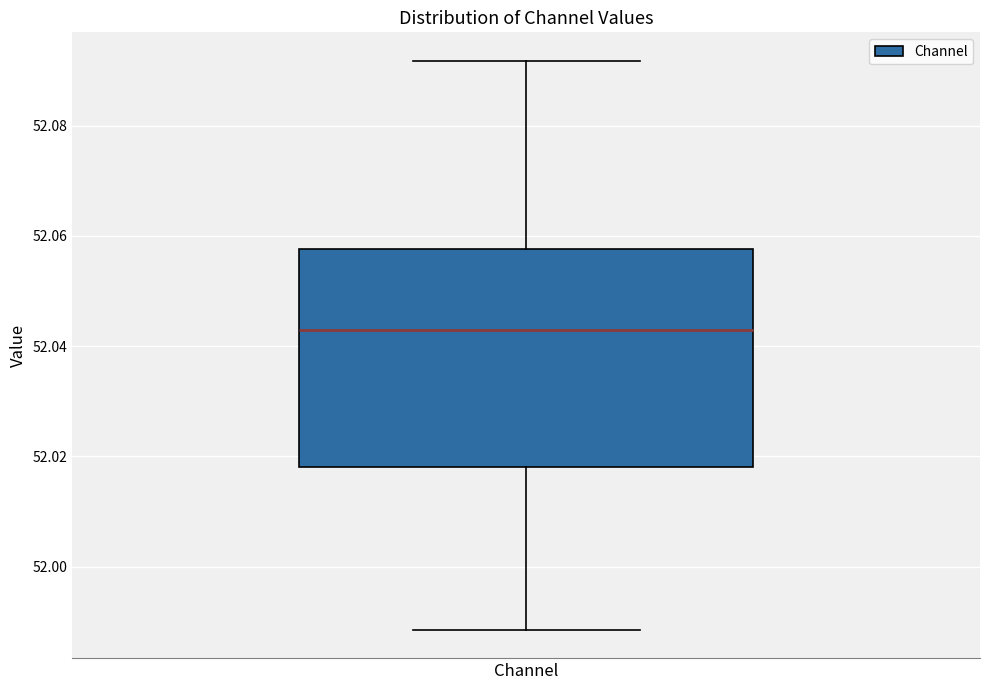

Where does the upper whisker of the box for Channel end on the y-axis? The values are not printed on the chart, so give them approximately, as read against the axis.

52.092